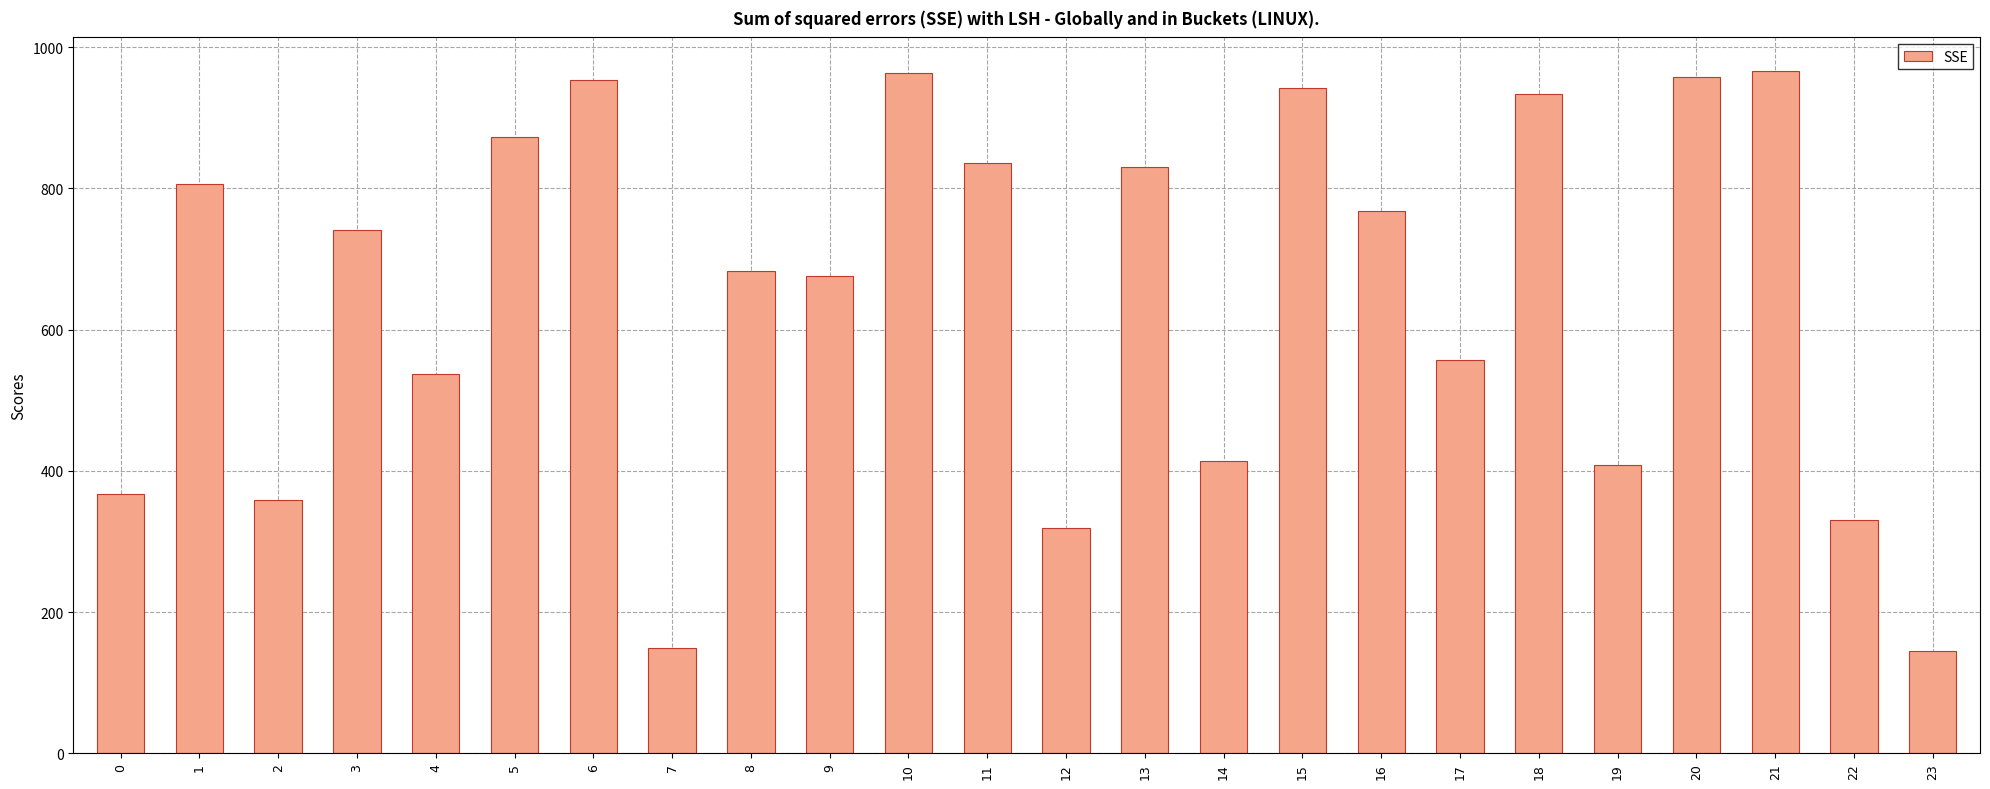

Approximately how many times larger is the value at 14 compared to 10?

0.4